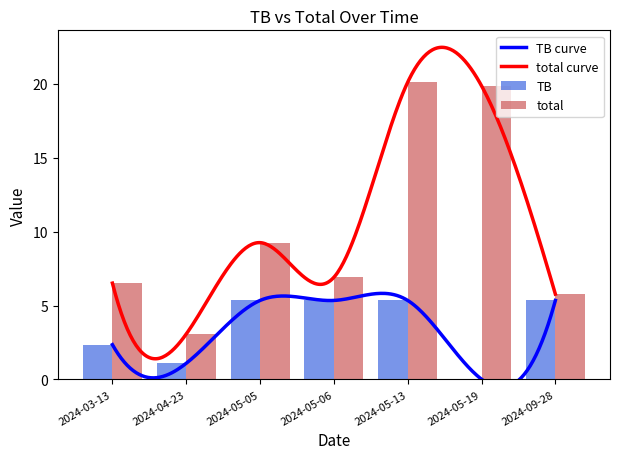

The value of IP at 2024-05-06 is 0.1. True or false?

False